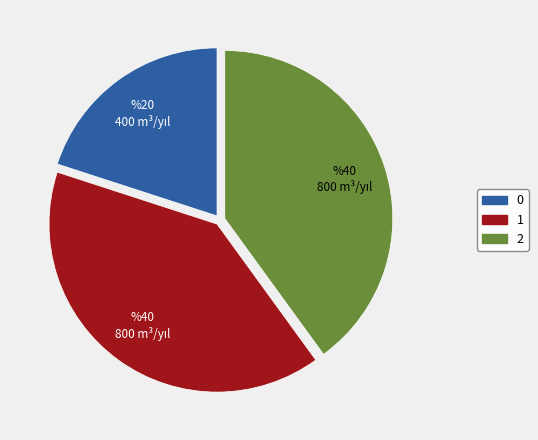

Does any single category account for the majority?

No